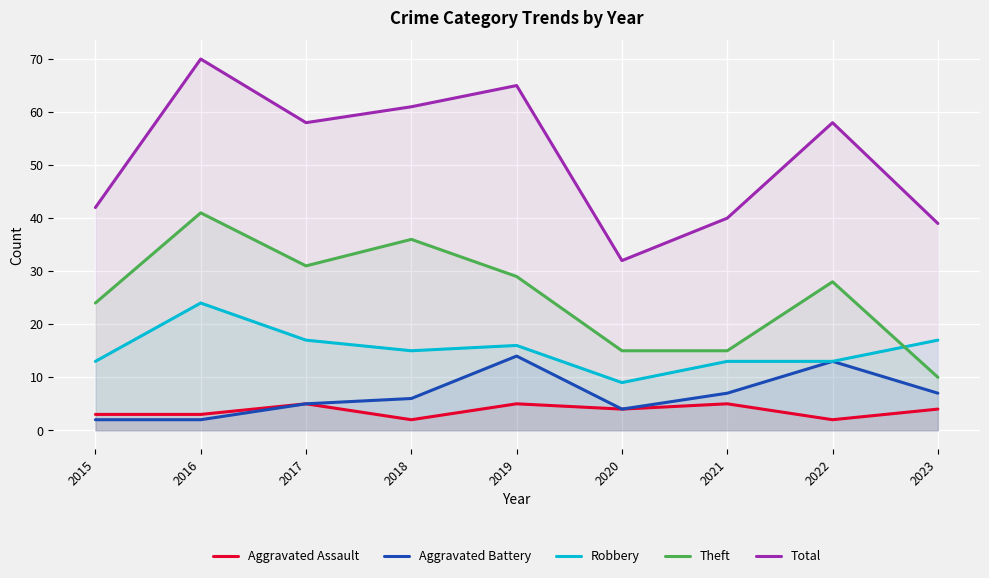

Where does the Total series first go above 58?

2016